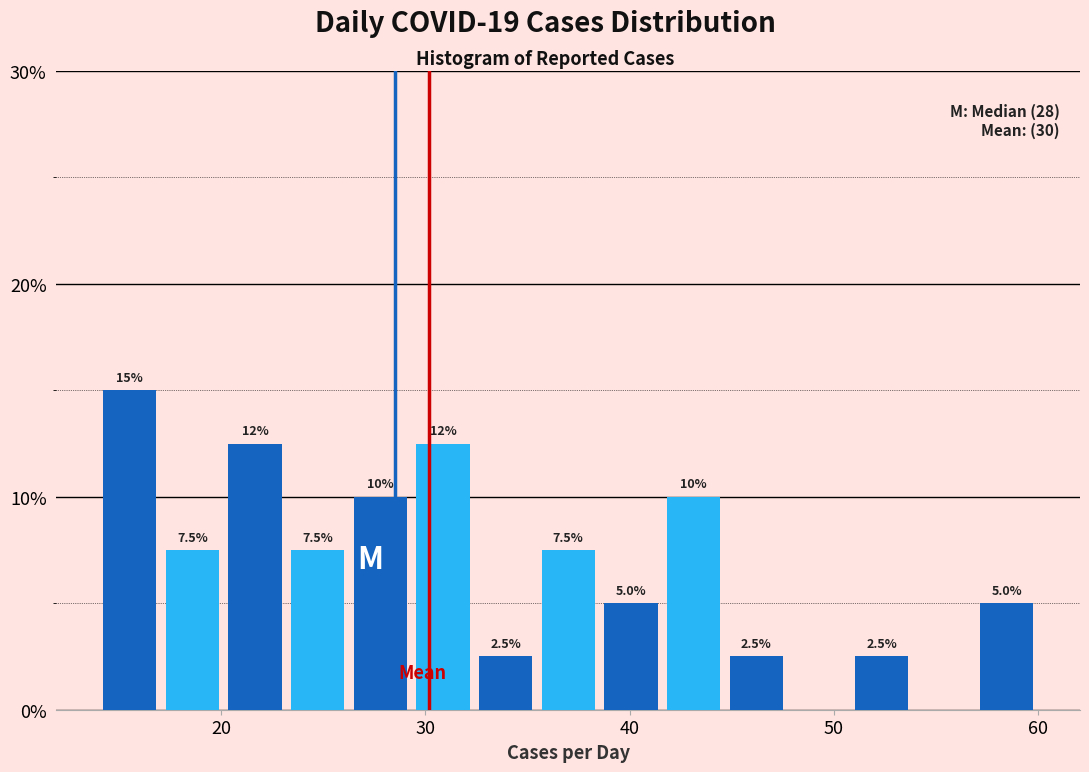

Around what value on the x-axis is the tallest bar? Give the approximate position of its centre, as read against the axis.

16